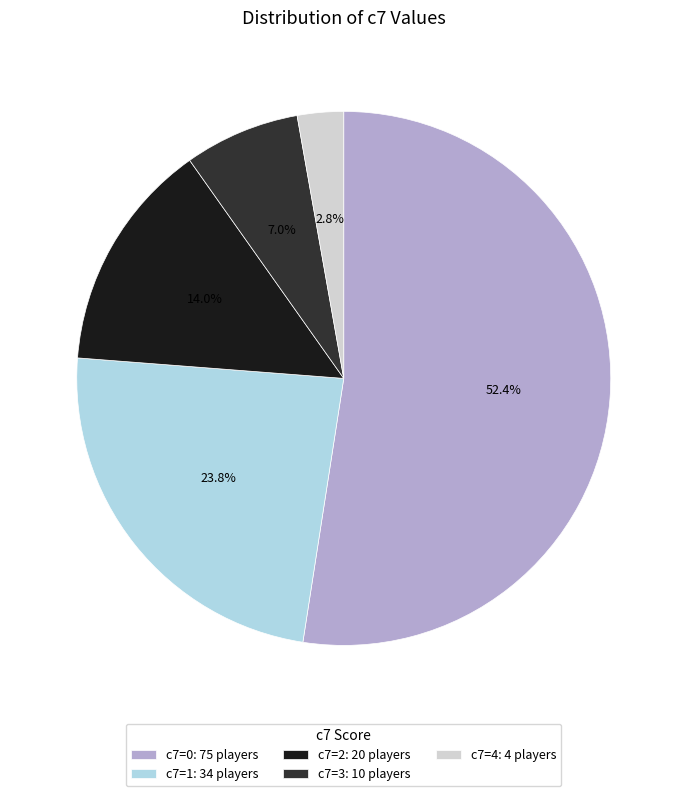

Count the number of slices in the pie.

5